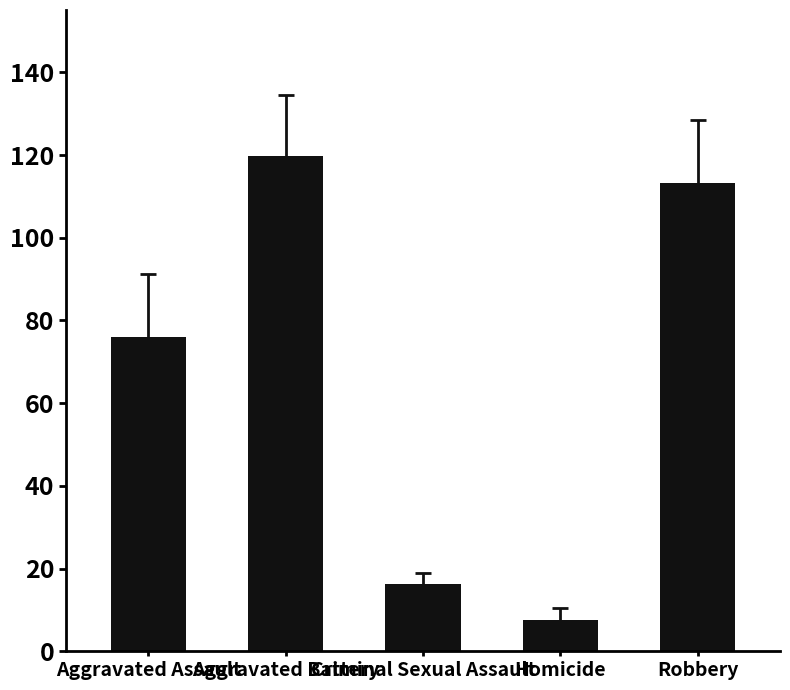

What is the difference between the values at Criminal Sexual Assault and Homicide?

8.9